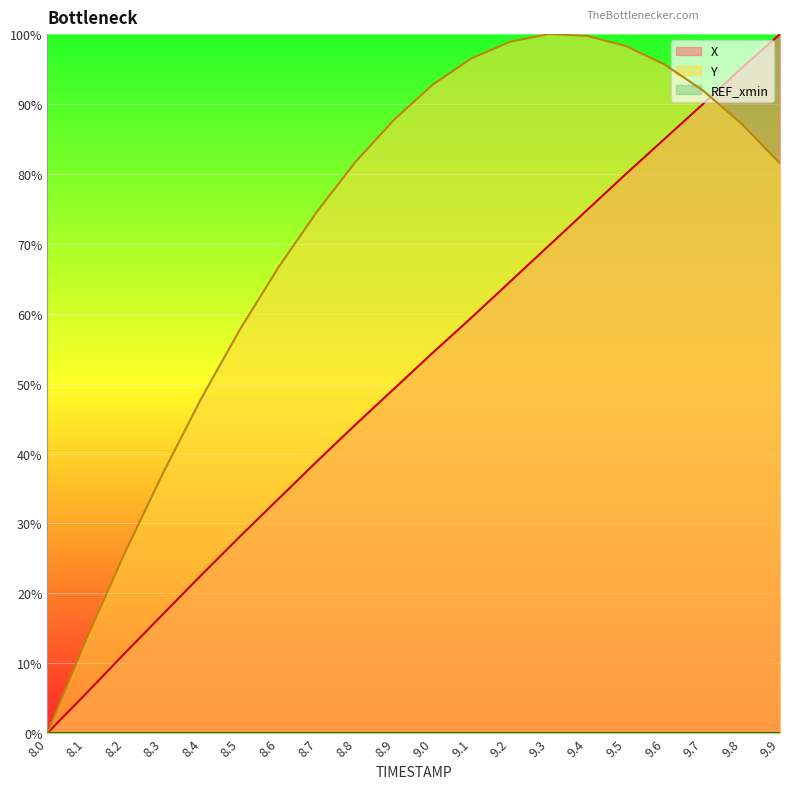

What is the label of the 6th point from the right?

9.4